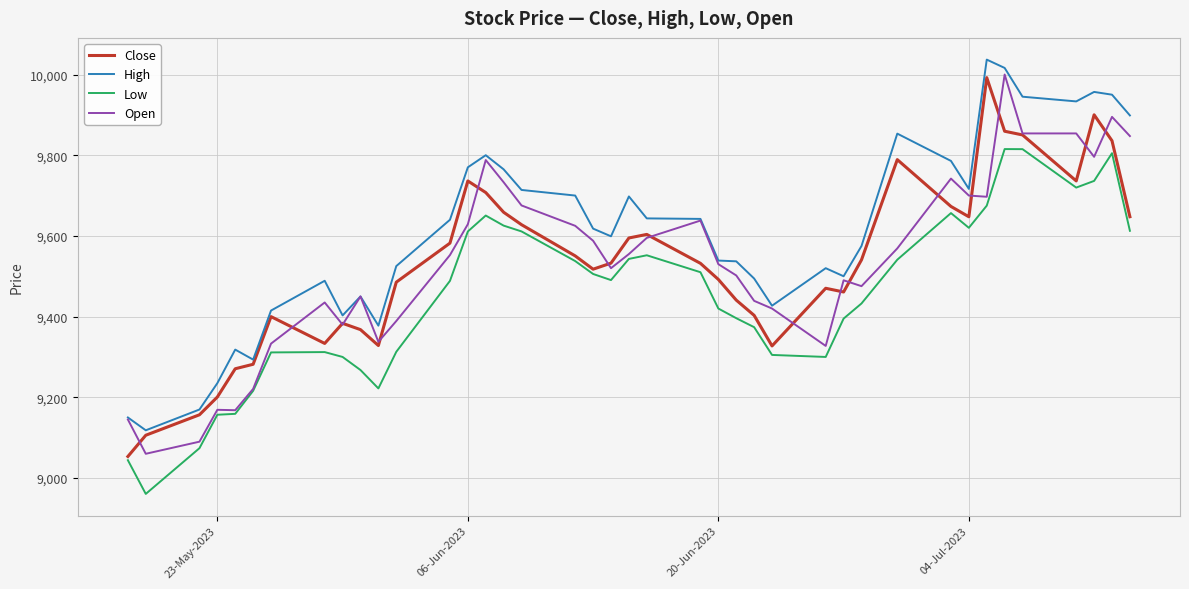

True or false: Close has more than 0 points higher than both neighbors.

True